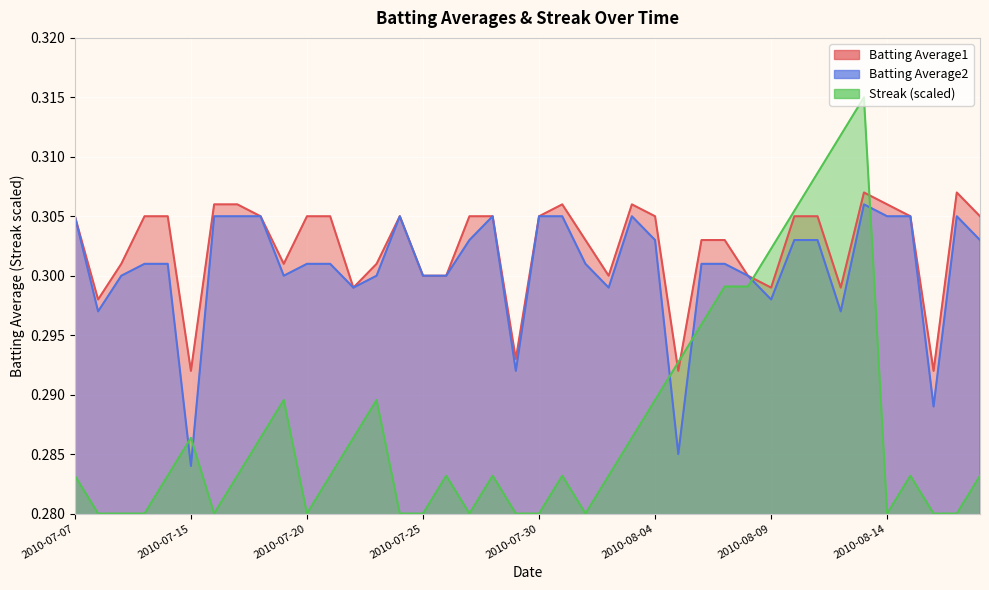

What are all the series names shown in the legend?

Batting Average1, Batting Average2, Streak